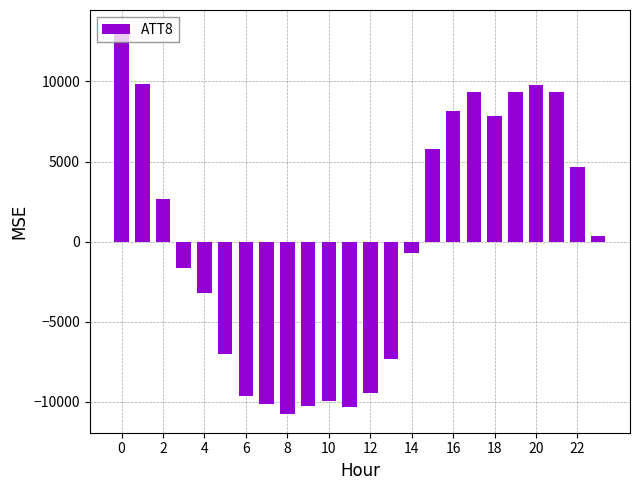

Count the number of values greater than 362.

12